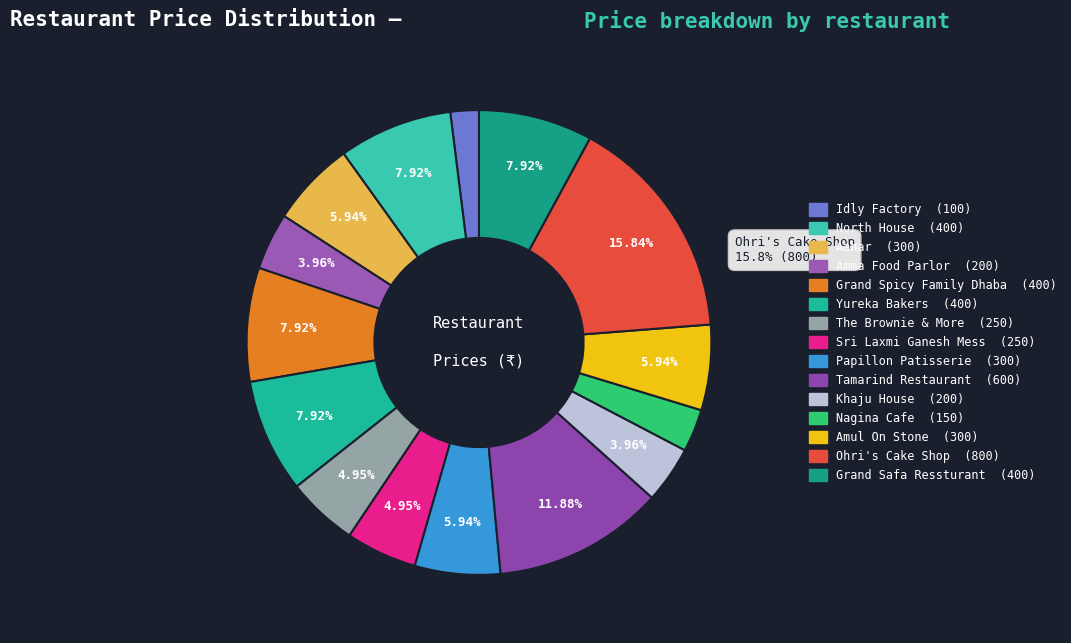

To the nearest percent, what percentage of the pie is Tamarind Restaurant?

12%